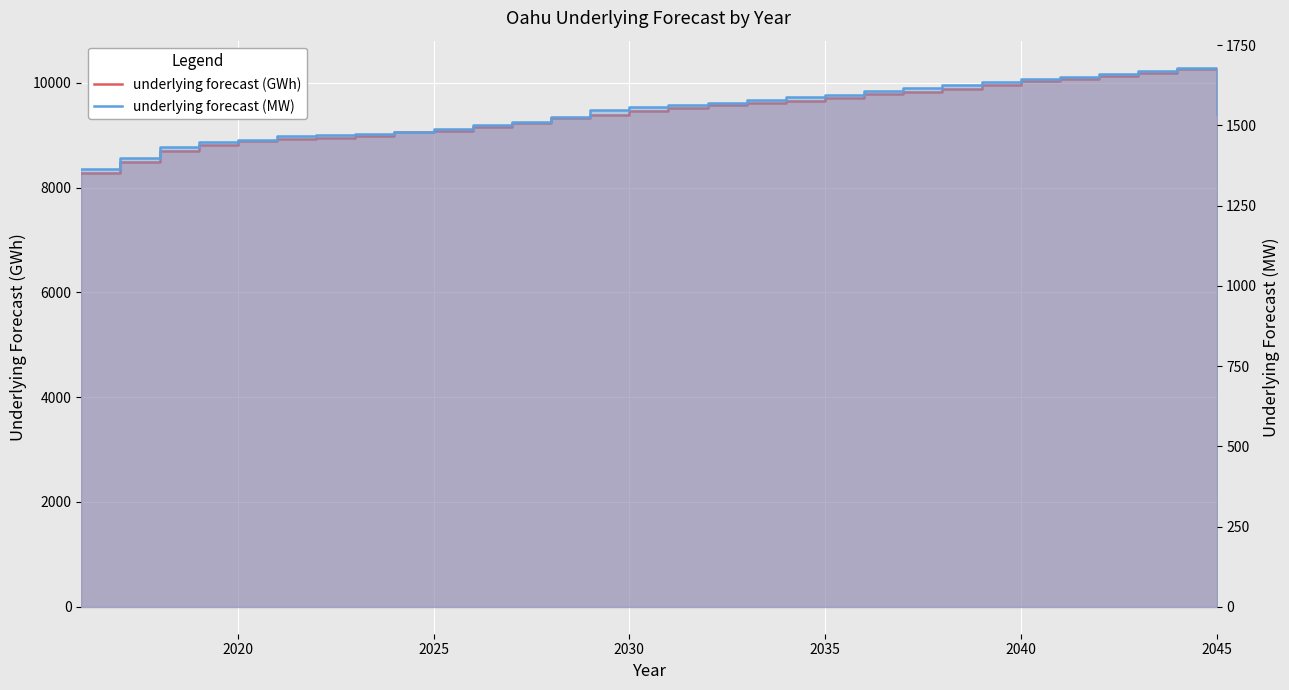

Count the number of data series in this chart.

2